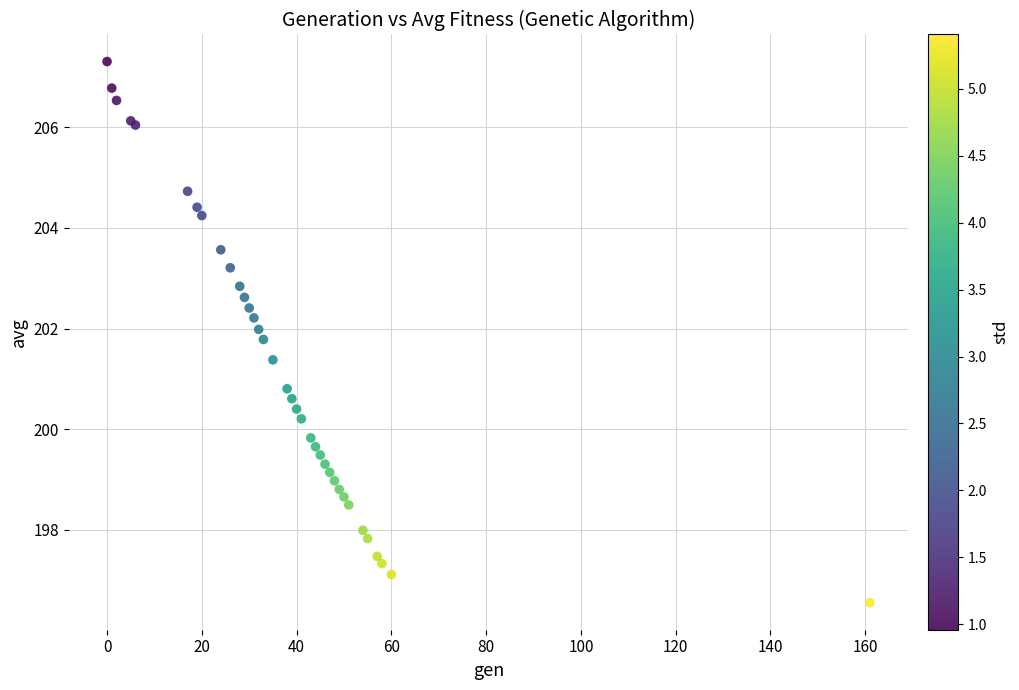

What Y value in the scatter plot is closest to 201?

200.8